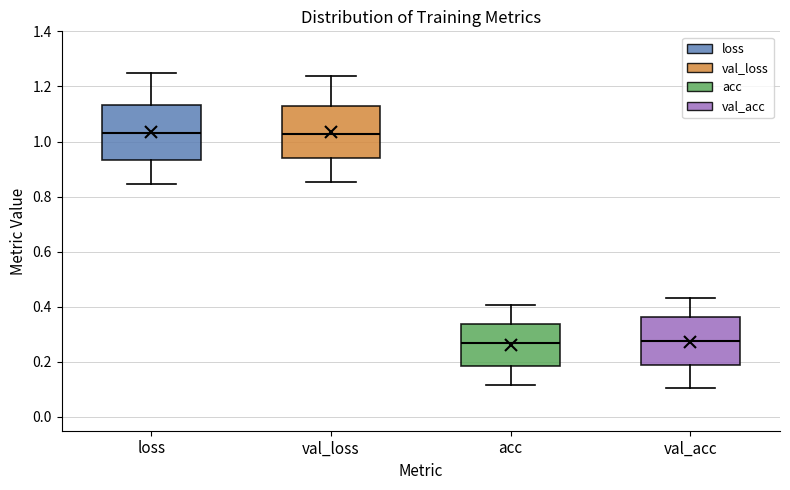

Where does the lower whisker of the box for loss end on the y-axis? The values are not printed on the chart, so give them approximately, as read against the axis.

0.84